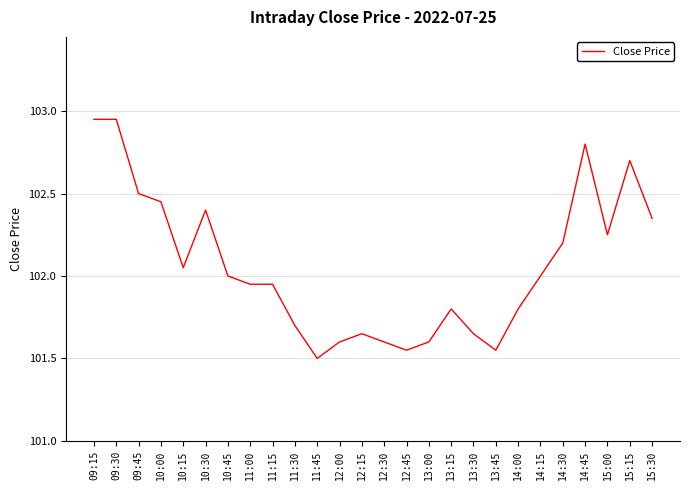

What position from the right is 13:30?

9